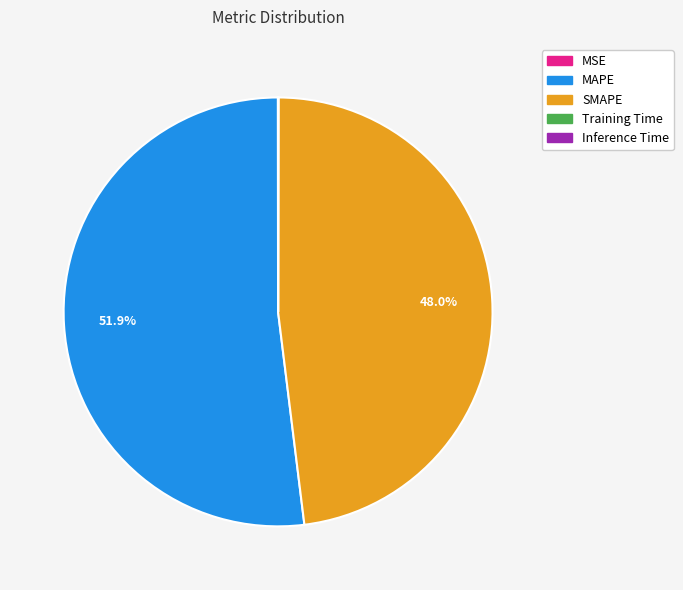

What is the total percentage of MAPE and SMAPE?

100.0%